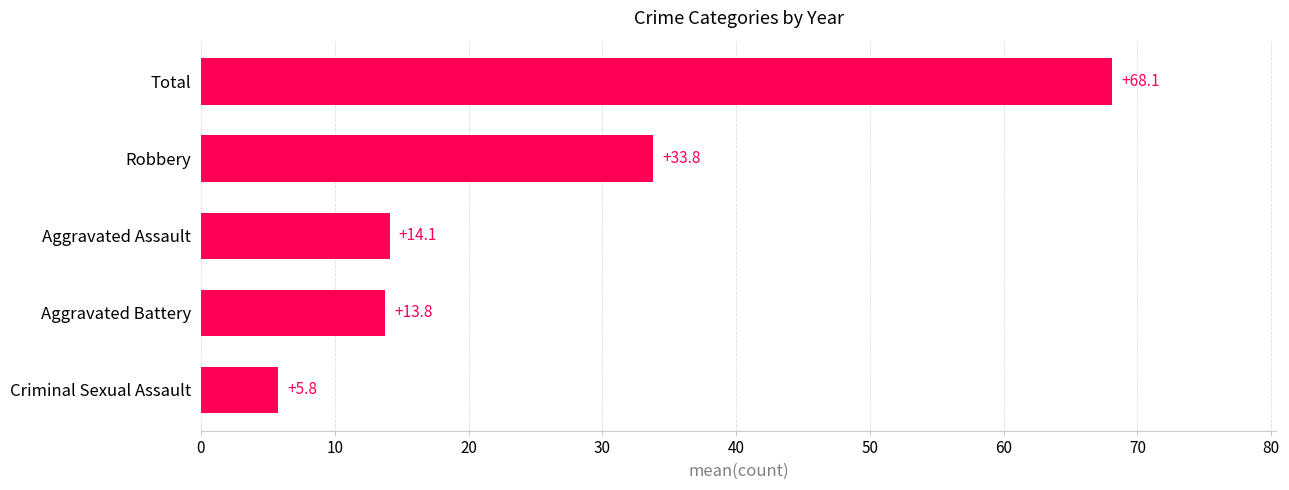

Reading top to bottom, extract all data points from this chart.

68.1	33.8	14.1	13.8	5.8